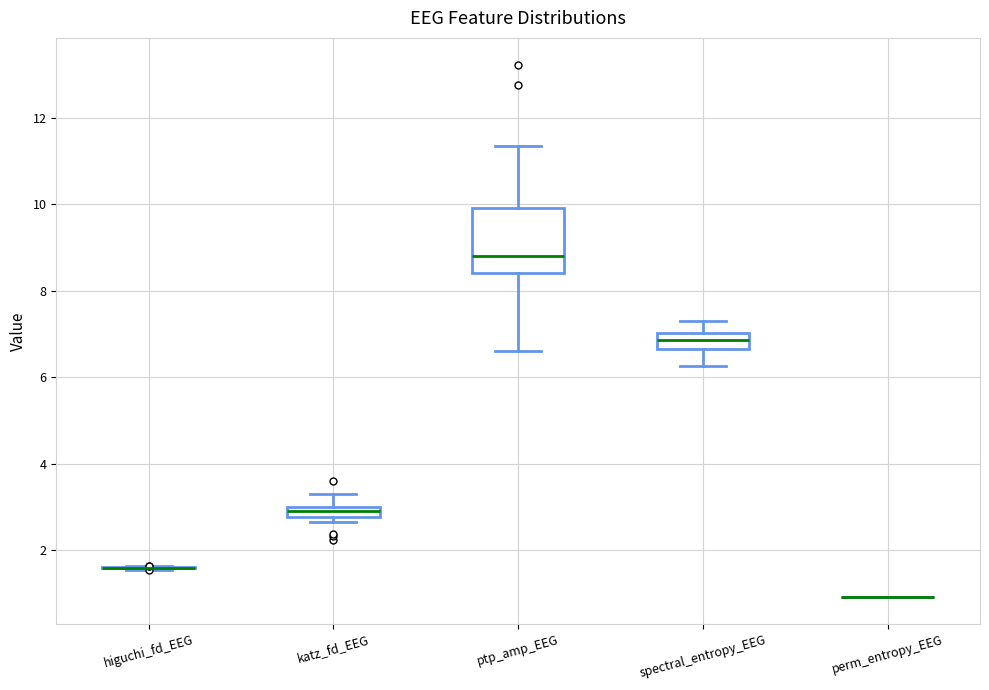

Comparing the boxes themselves (not the whiskers), which one is the tallest?

ptp_amp_EEG